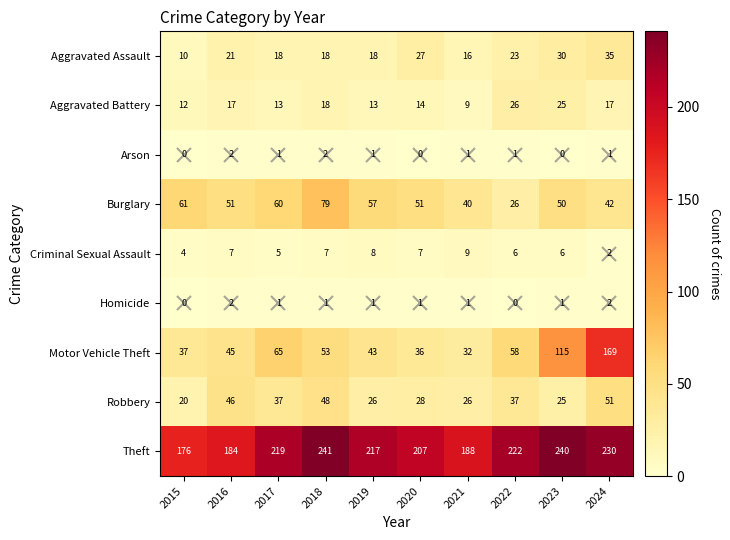

Which category has the lowest value in the Aggravated Battery series?

2021